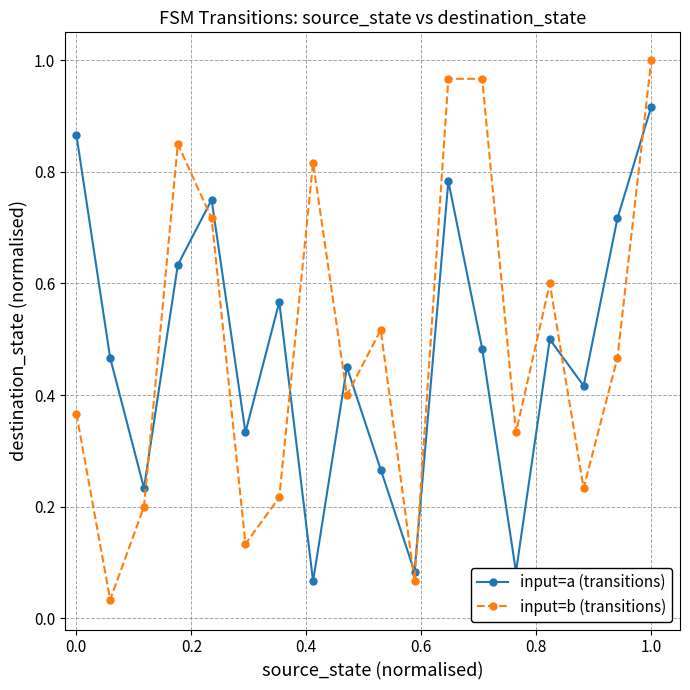

True or false: input=a (transitions) and input=b (transitions) cross at least once.

True